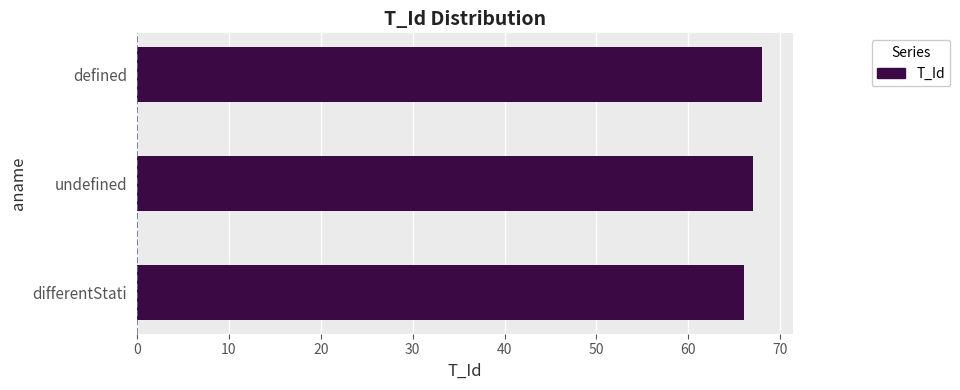

Count the number of categories in the chart.

3